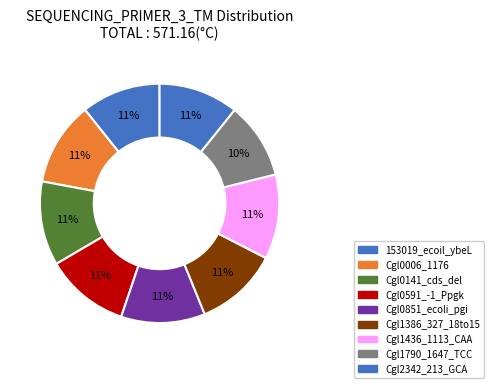

To the nearest percent, what portion does Cgl1790_1647_TCC represent?

10%